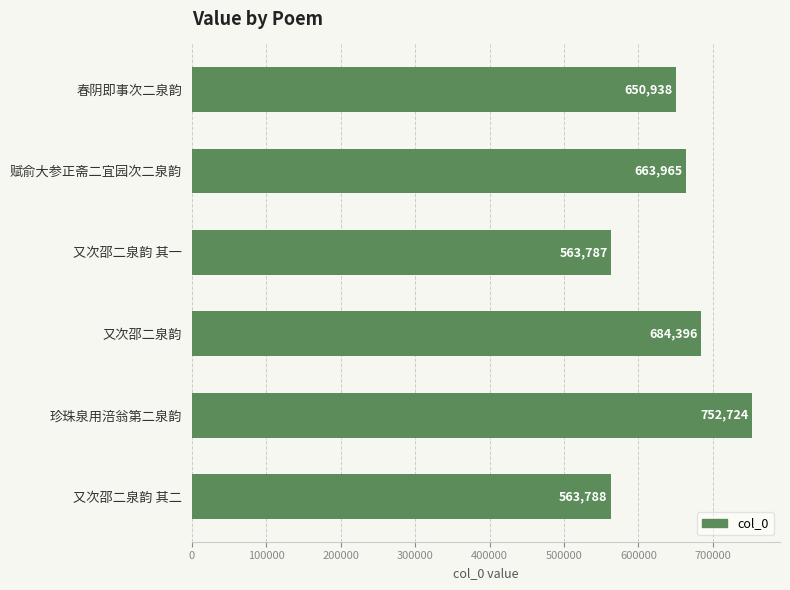

Where is the data nearest to the value 658255?

赋俞大参正斋二宜园次二泉韵